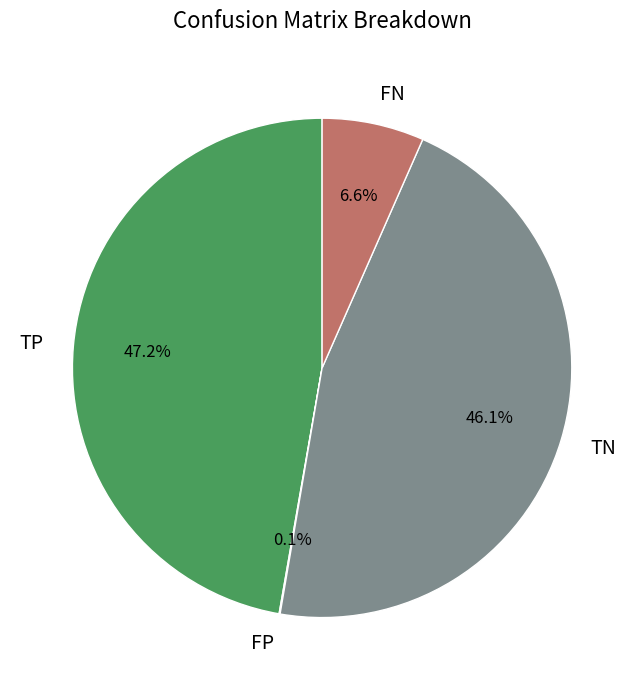

What is the largest slice in the pie chart?

TP